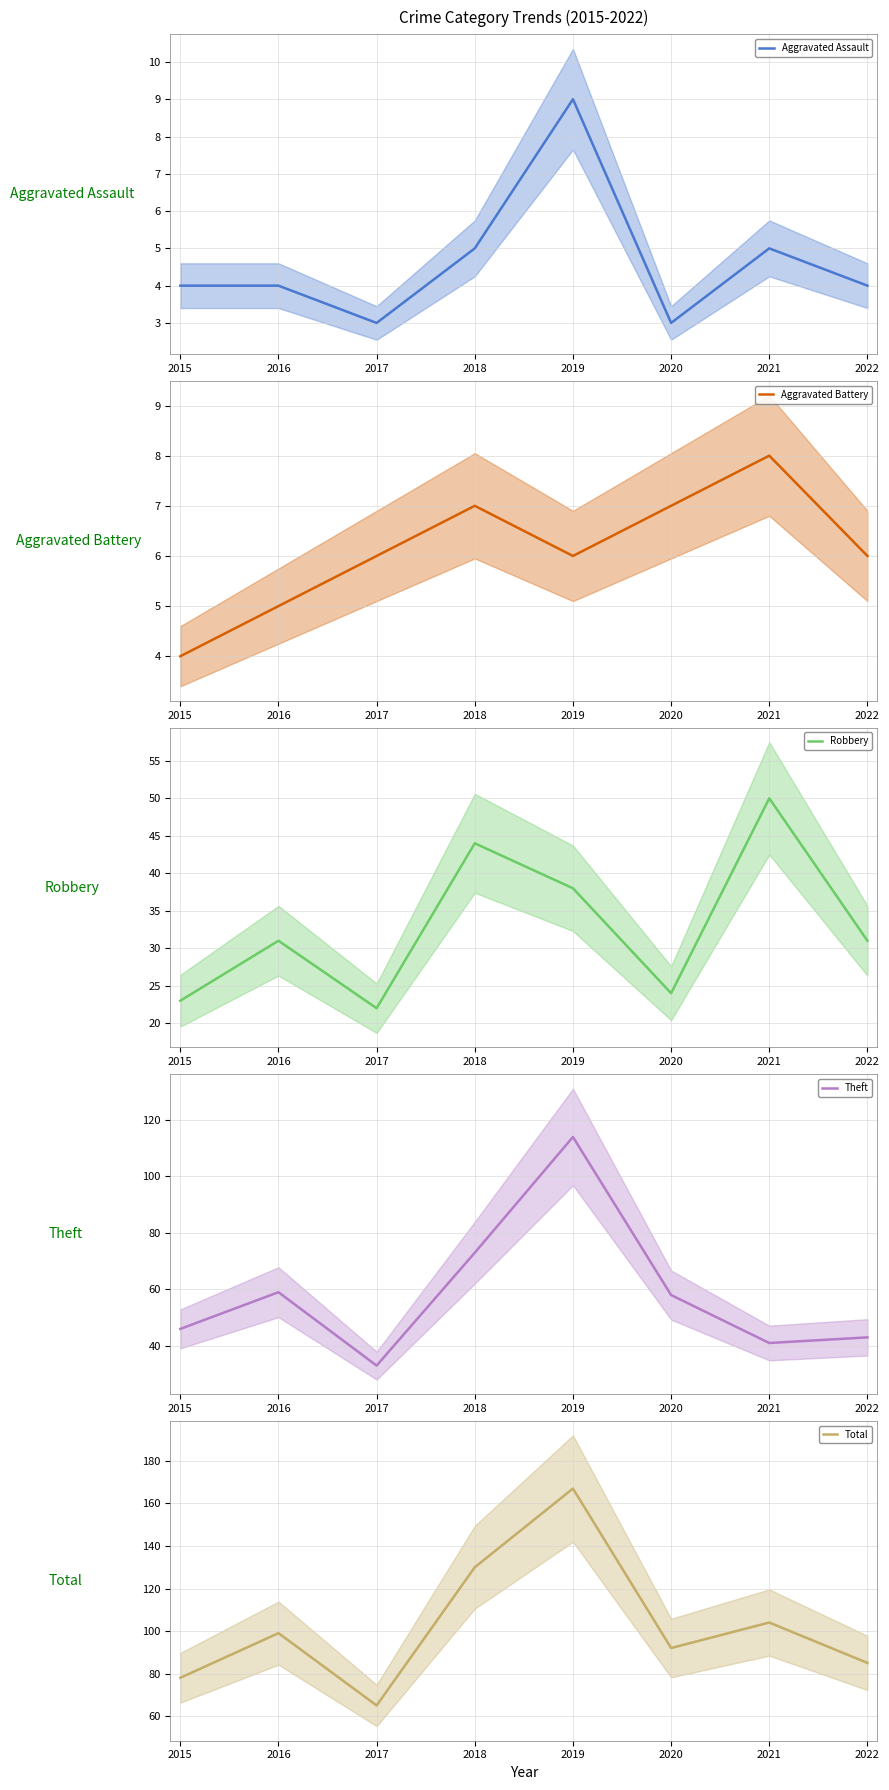

What is the maximum value for Aggravated Assault?

9